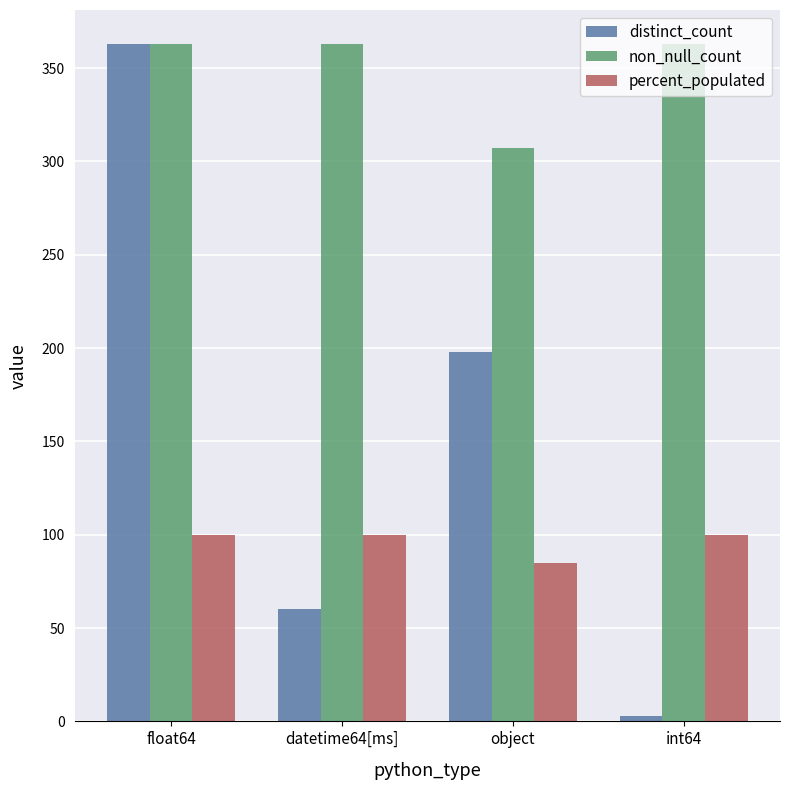

Which category has the highest value in the distinct_count series?

float64